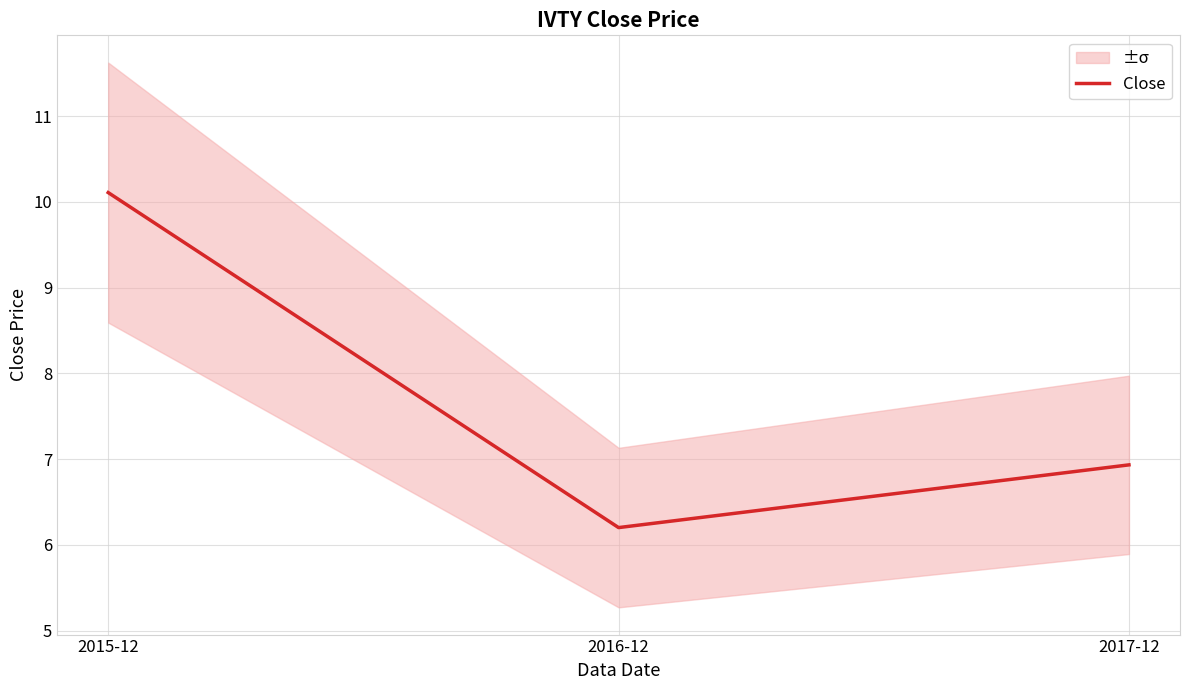

What is the label of the 2nd point from the right?

2016-12